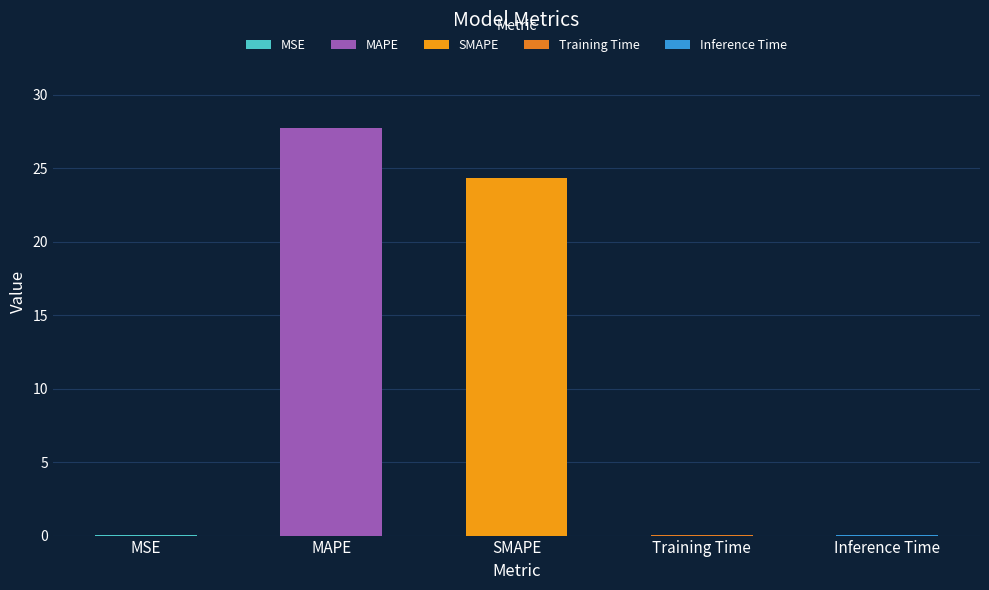

The chart shows a value of 0.0 at MSE. True or false?

True